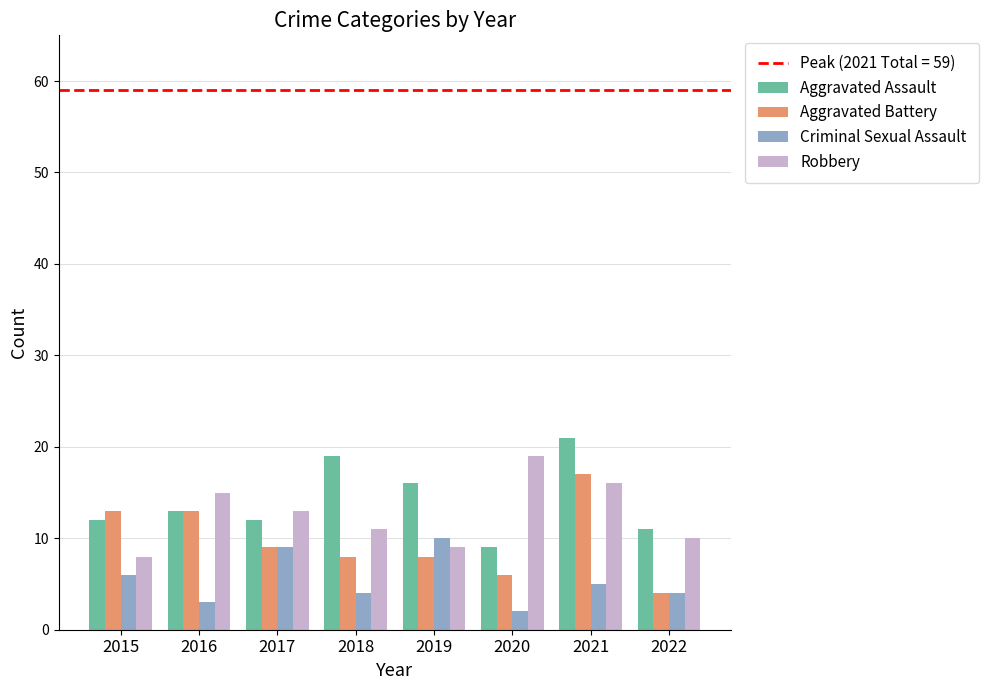

Rank the series at 2020 from highest to lowest value.

Robbery, Aggravated Assault, Aggravated Battery, Criminal Sexual Assault